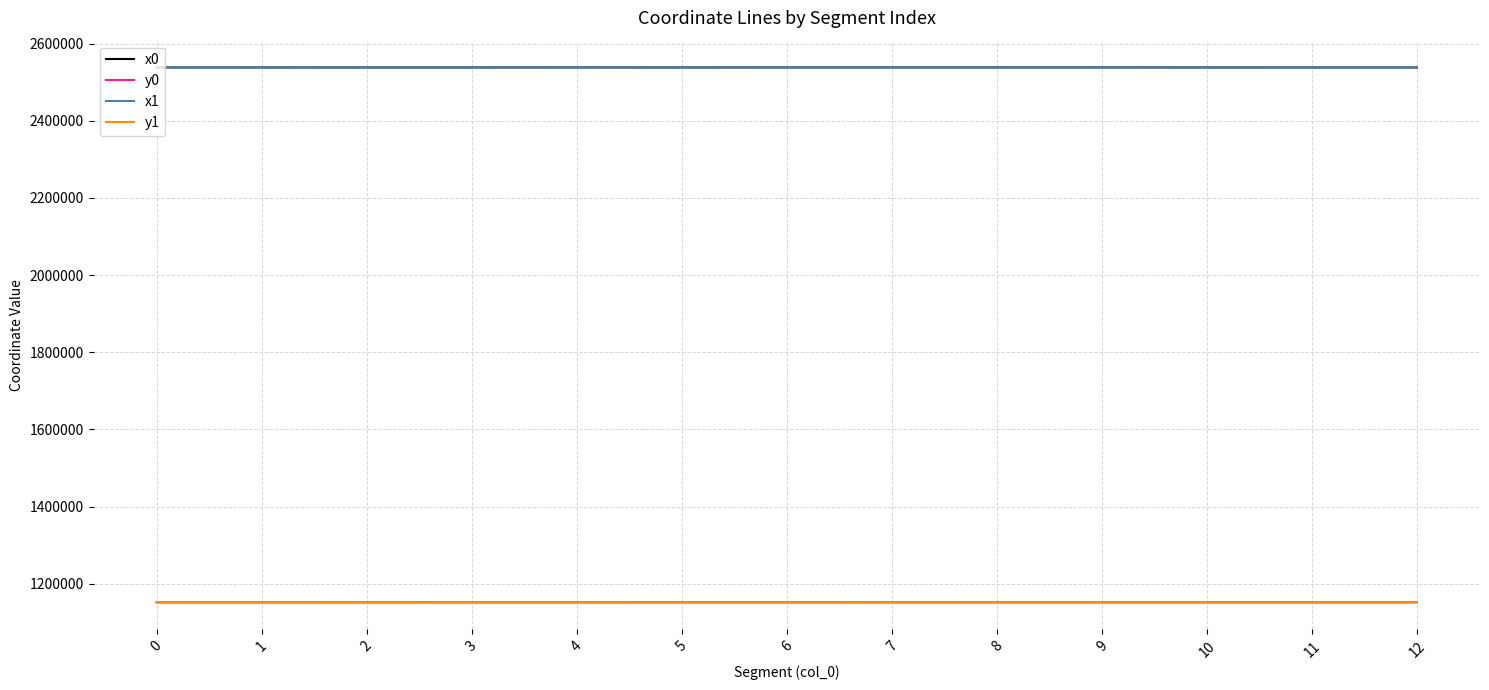

What is the total value across all series at 1?

7379547.0